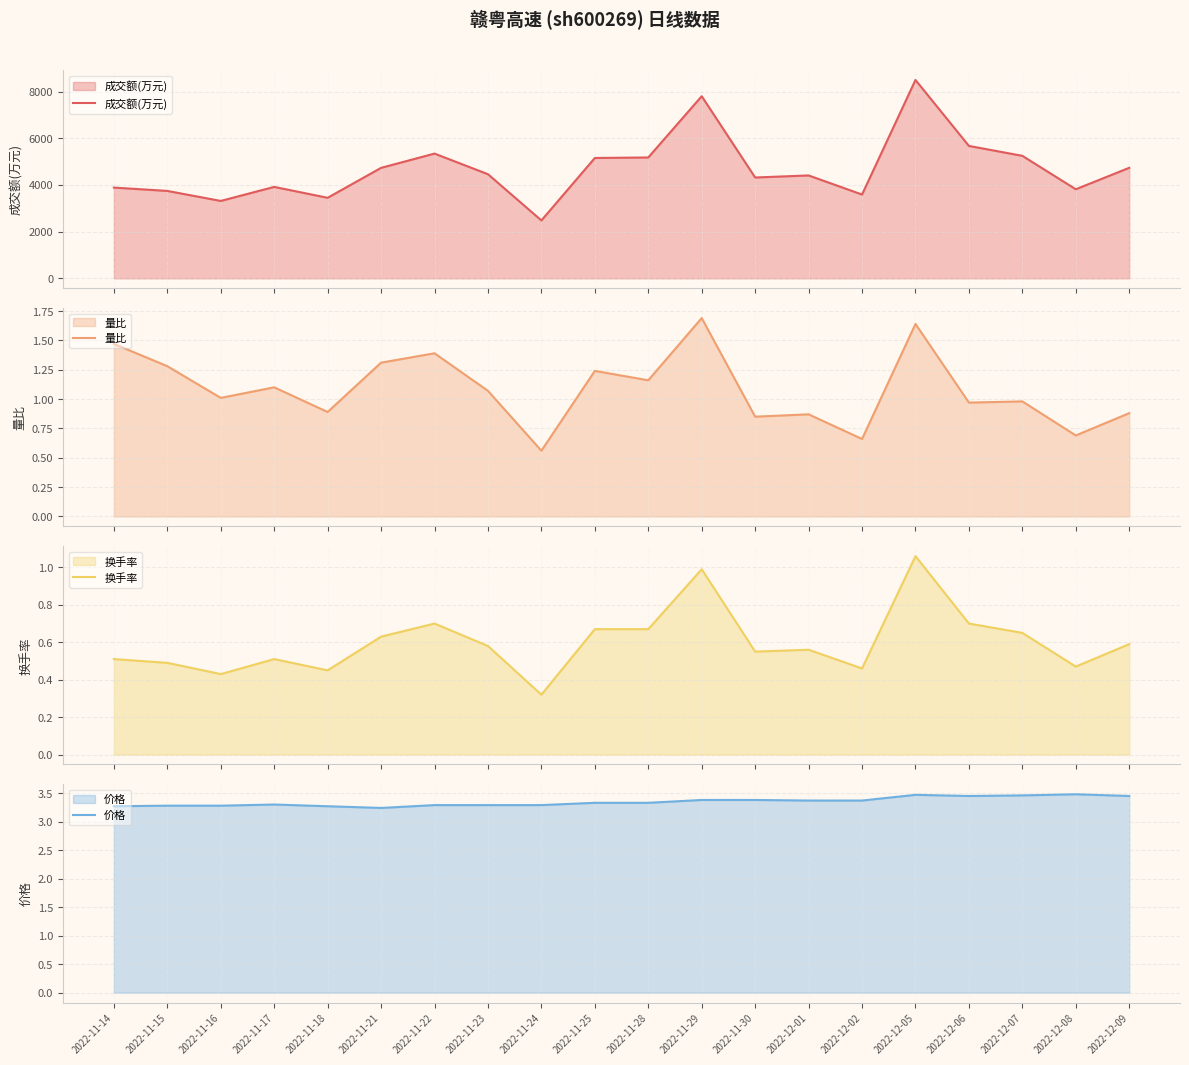

How many categories are shown in the chart?

20